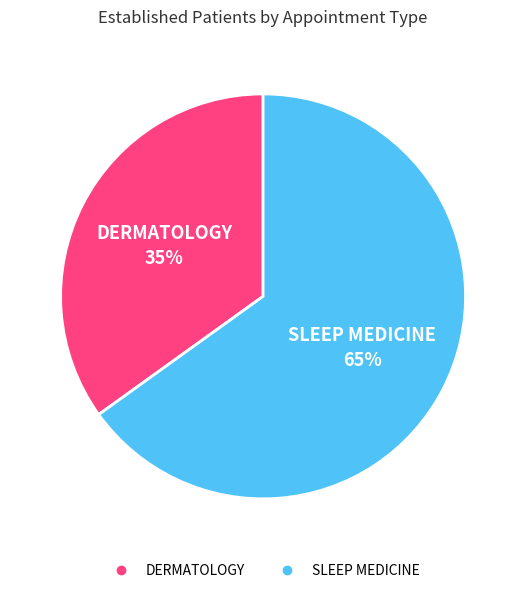

Approximately how many times larger is the value at SLEEP MEDICINE compared to DERMATOLOGY?

1.9